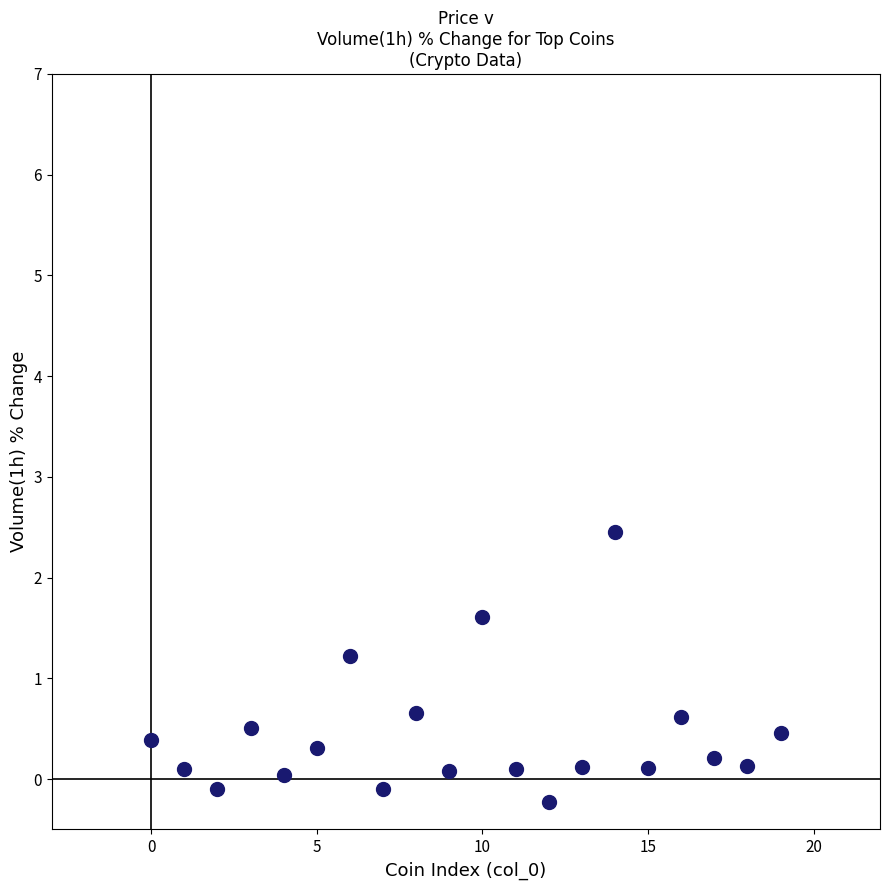

What is the range of Y values (max minus min)?

2.7